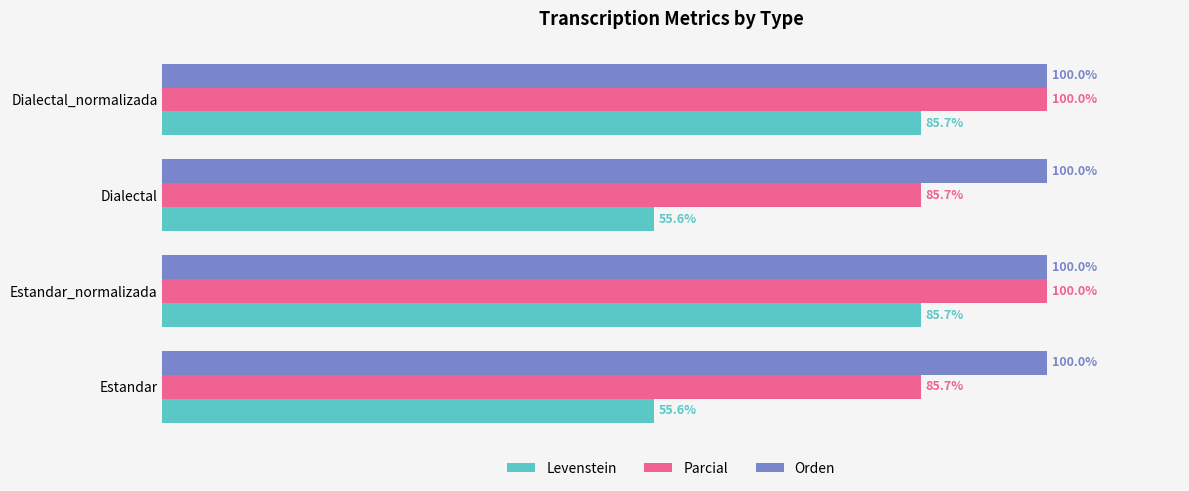

Which series changed the most between Estandar and Dialectal_normalizada?

Levenstein